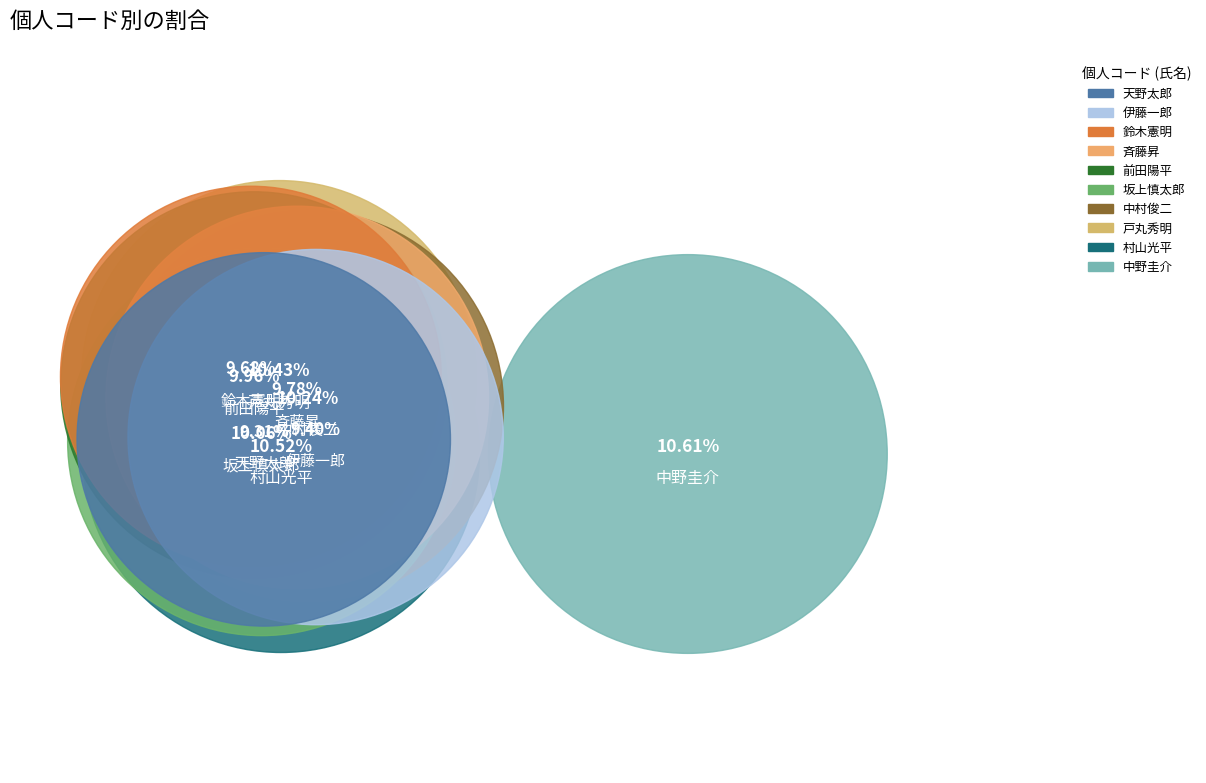

To the nearest percent, what is the average slice percentage?

10%